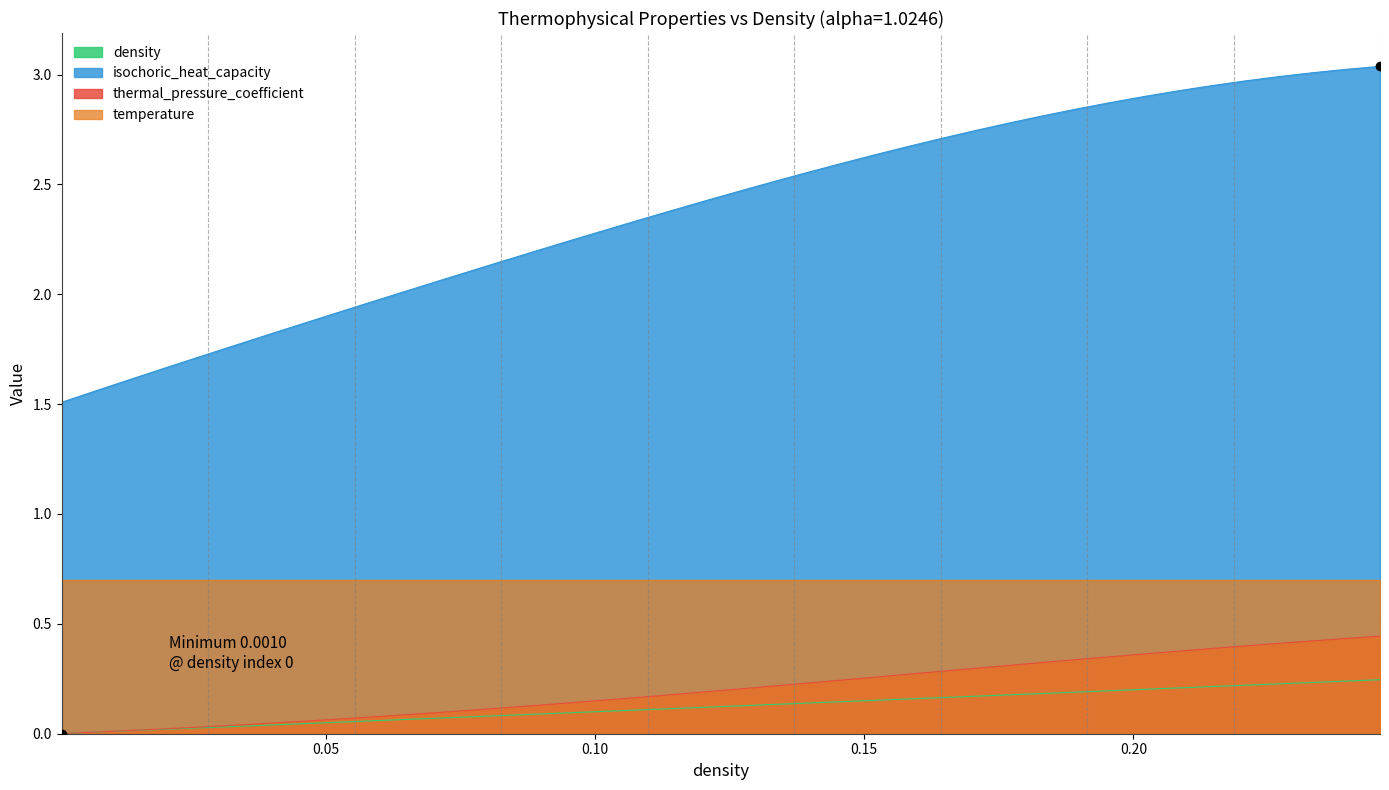

How many categories are shown in the chart?

40